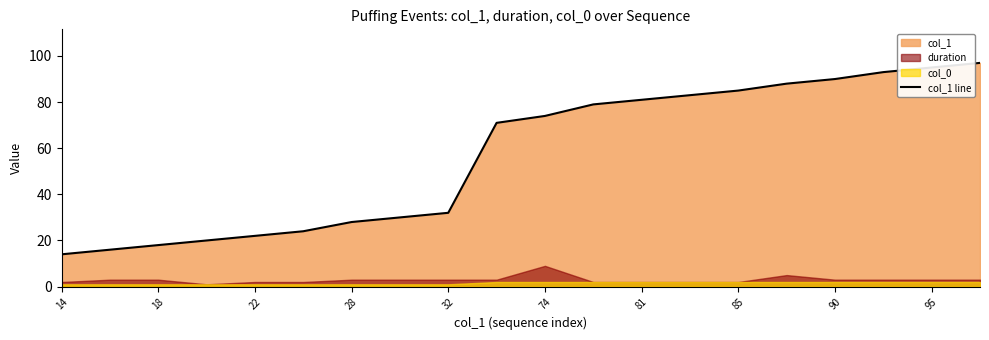

What is the maximum value shown in the chart?

97